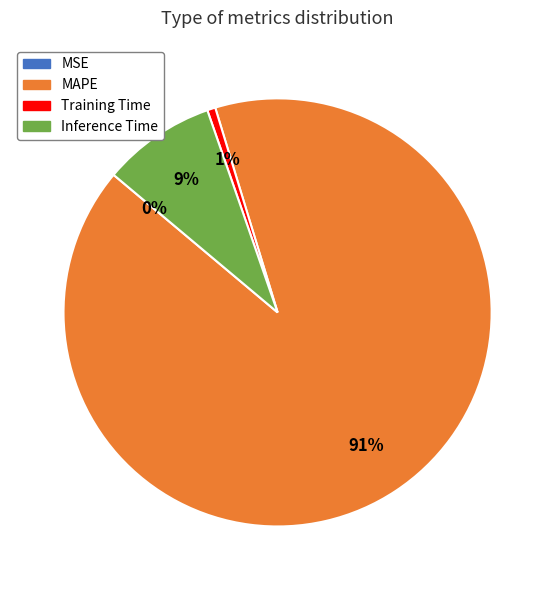

What is the majority slice?

MAPE